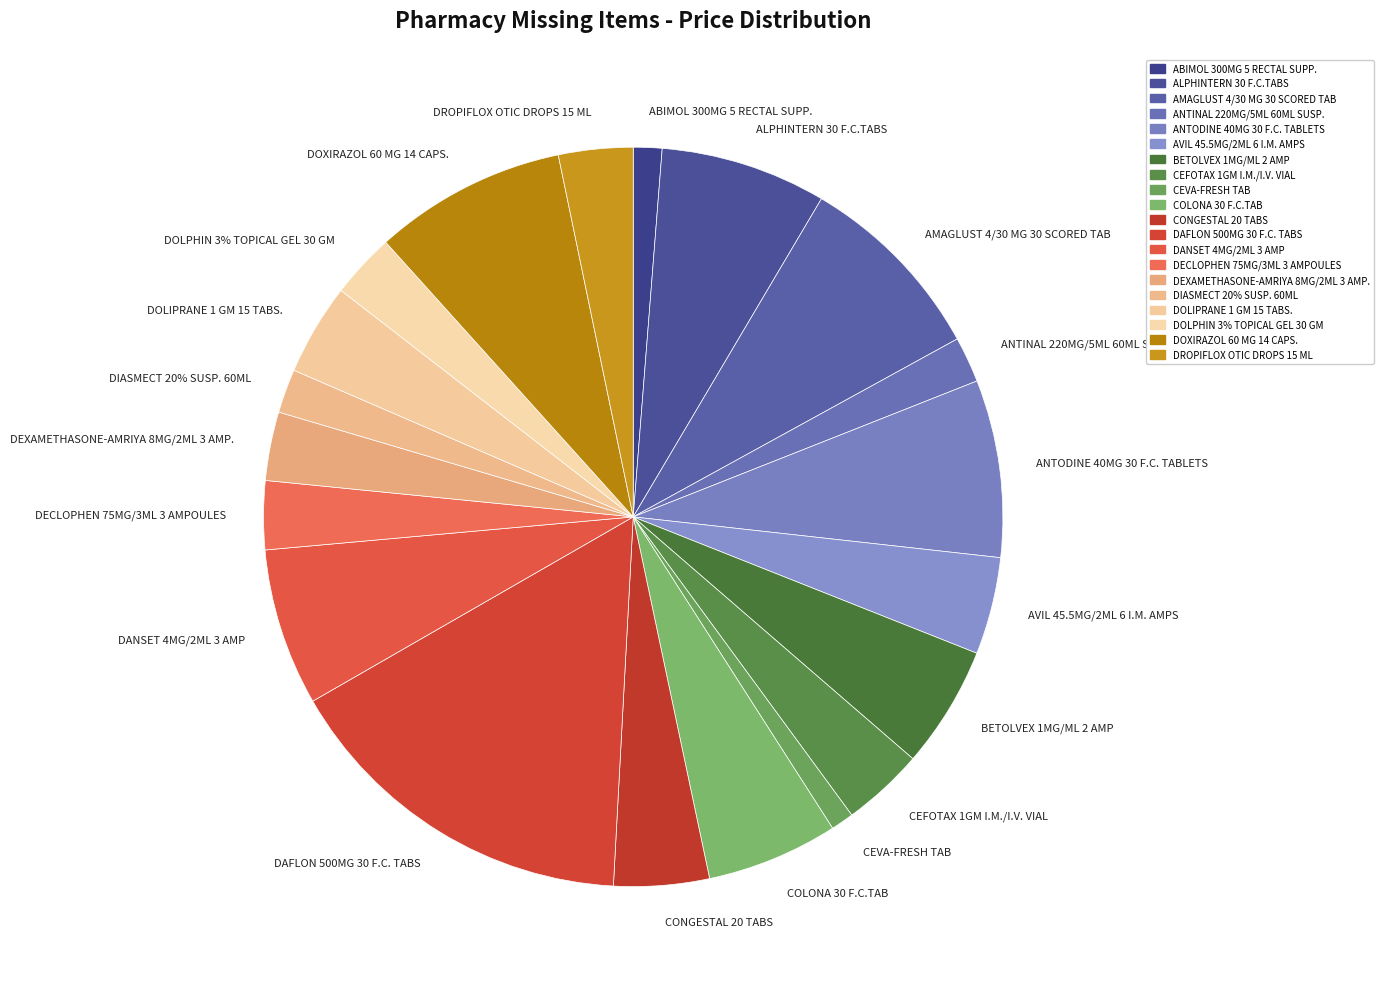

What percentage is the DAFLON 500MG 30 F.C. TABS slice, to the nearest percent?

16%